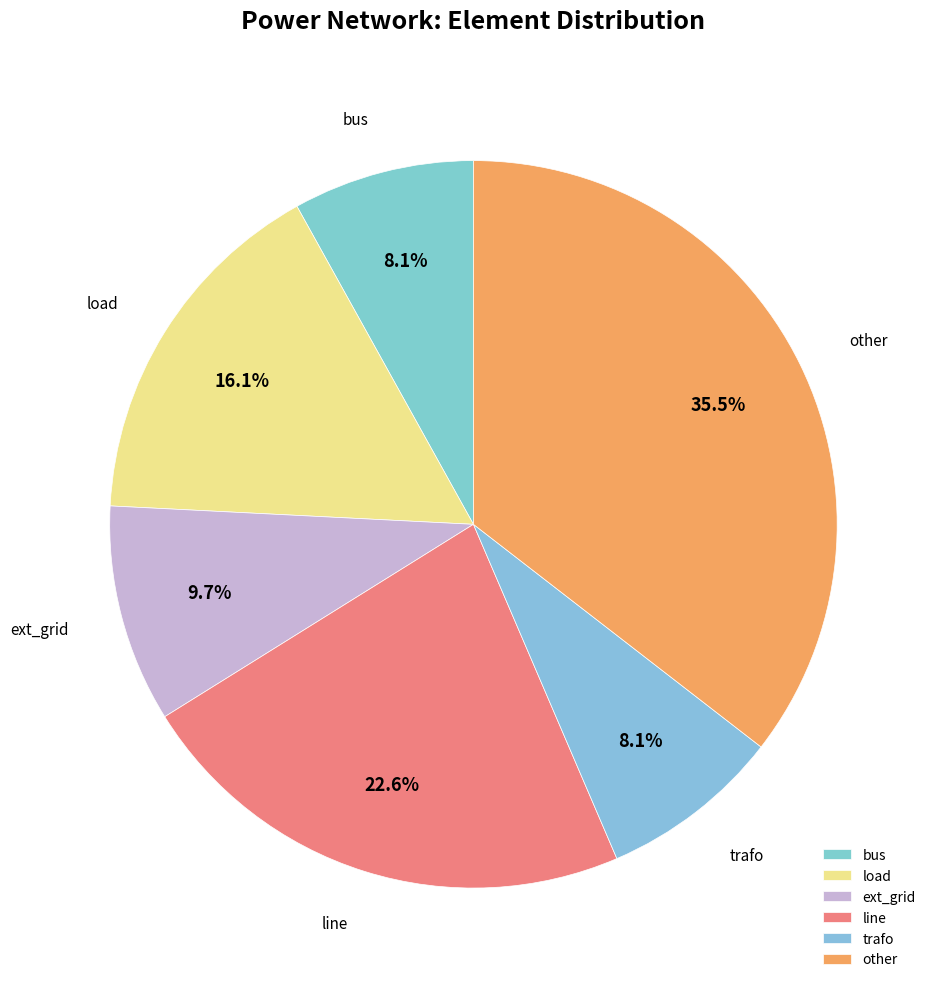

Between ext_grid and bus, which is larger?

ext_grid